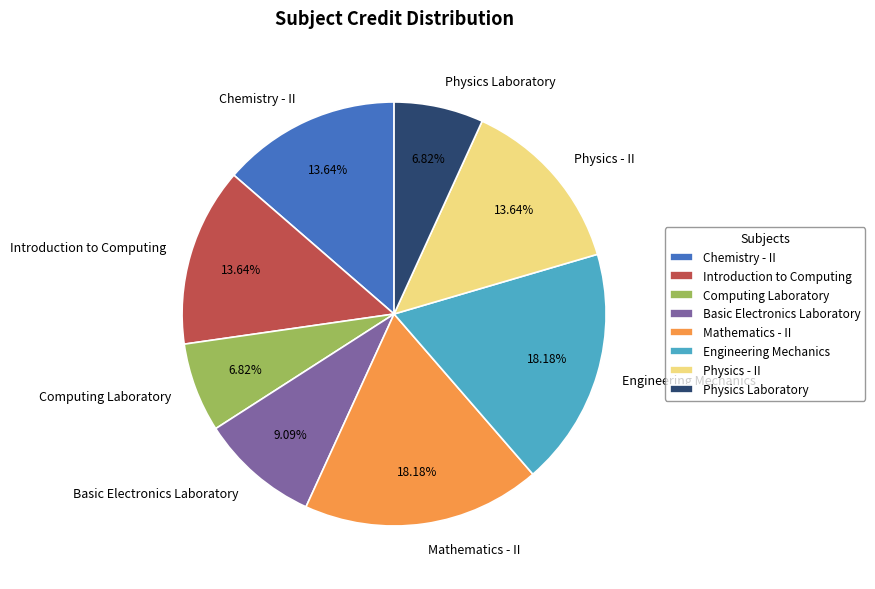

To the nearest percent, what is the difference between the largest and smallest slice percentages?

11%